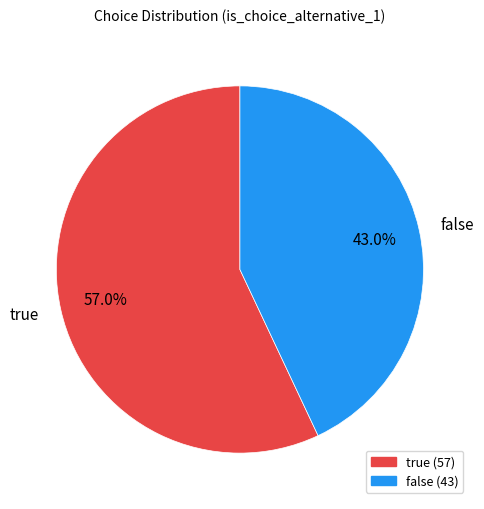

What is the smallest slice in the pie chart?

false